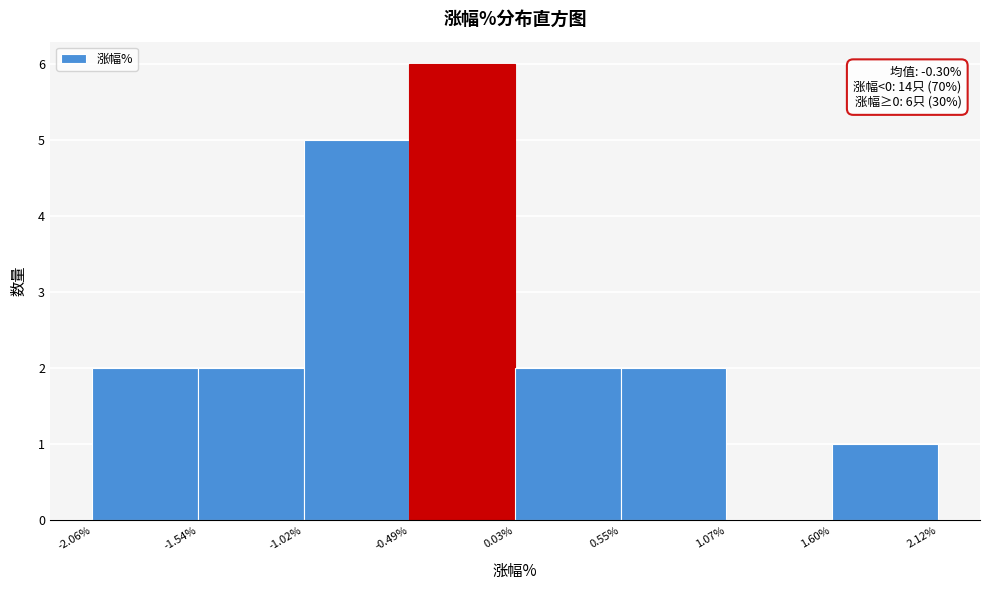

Over which range of the x-axis is the bar tallest?

-0.49% to 0.03%